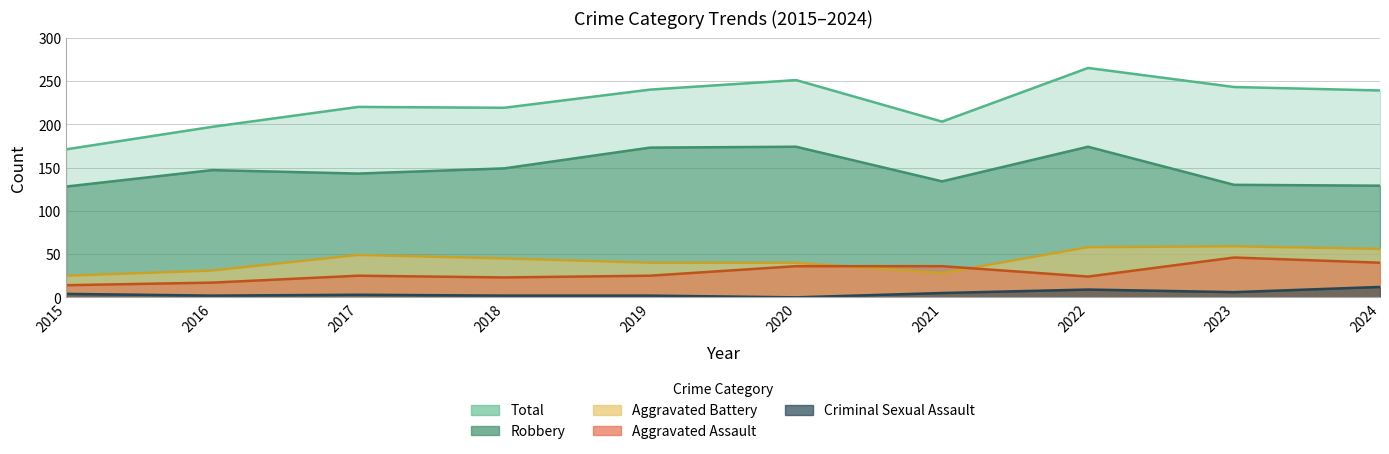

Rank the series by their maximum value, from lowest to highest.

Criminal Sexual Assault, Aggravated Assault, Aggravated Battery, Robbery, Total